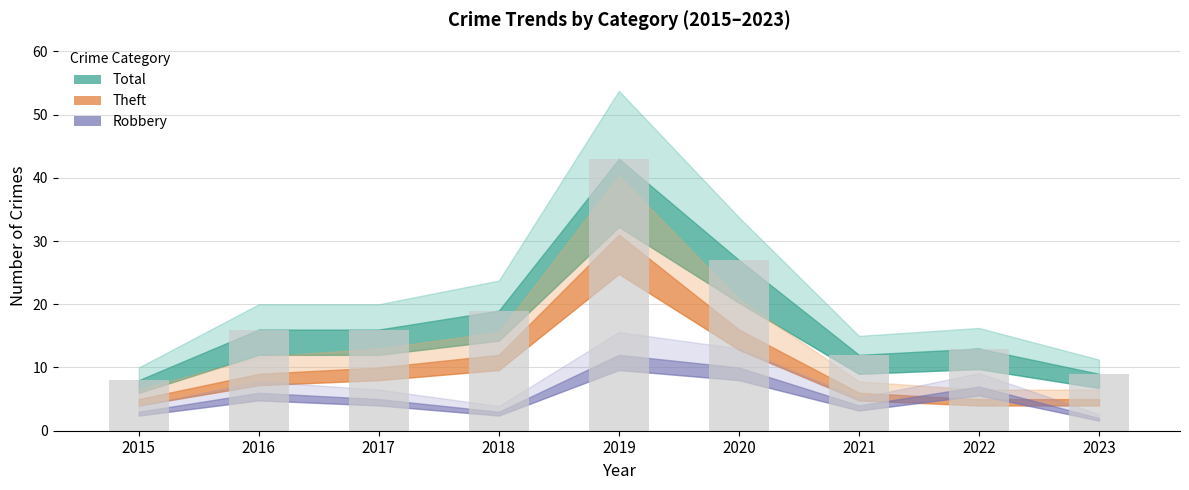

What is the value of the 3rd bar from the left?

16